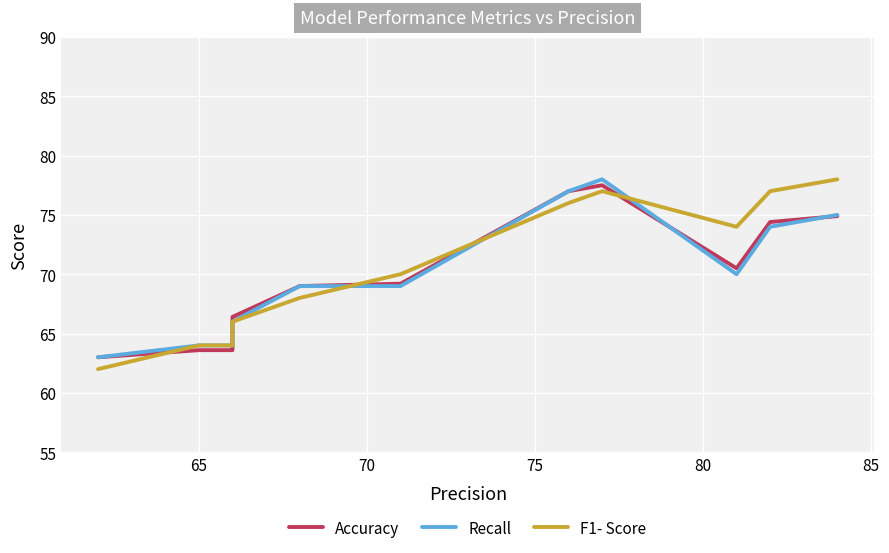

What is the maximum value shown in the chart?

78.0